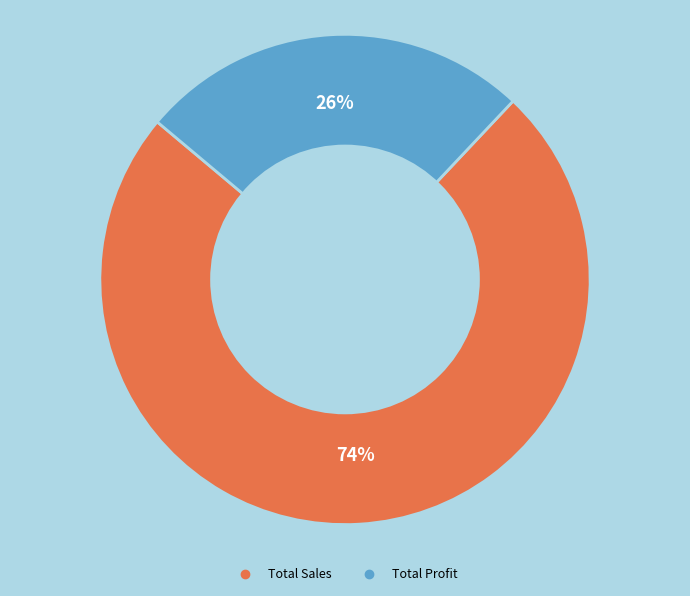

Which category has the biggest portion of the pie?

Total Sales